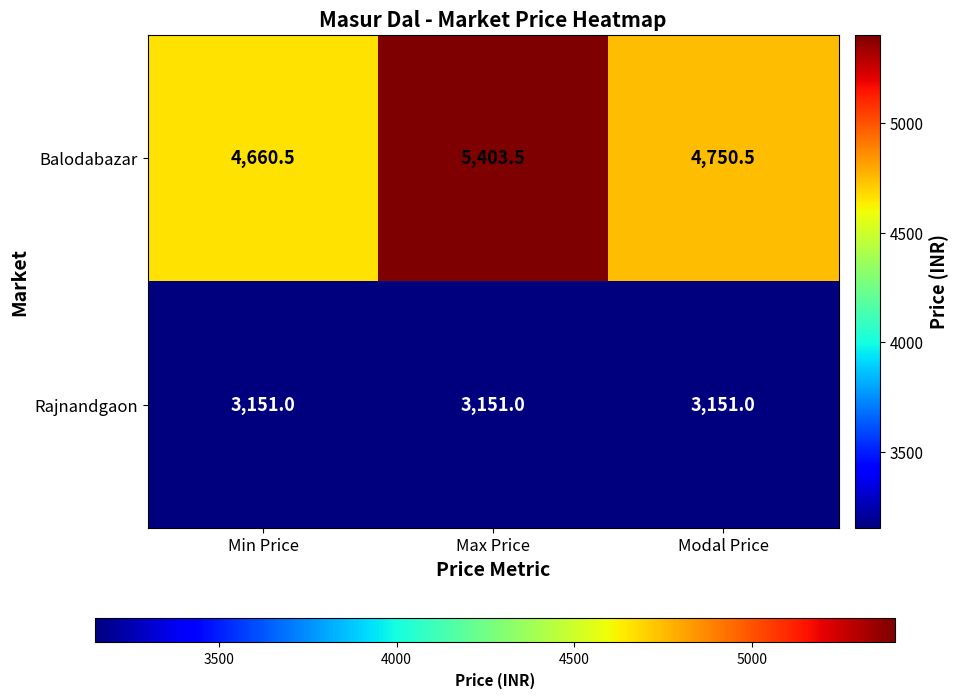

Rank the series at Max Price from lowest to highest value.

Rajnandgaon, Balodabazar